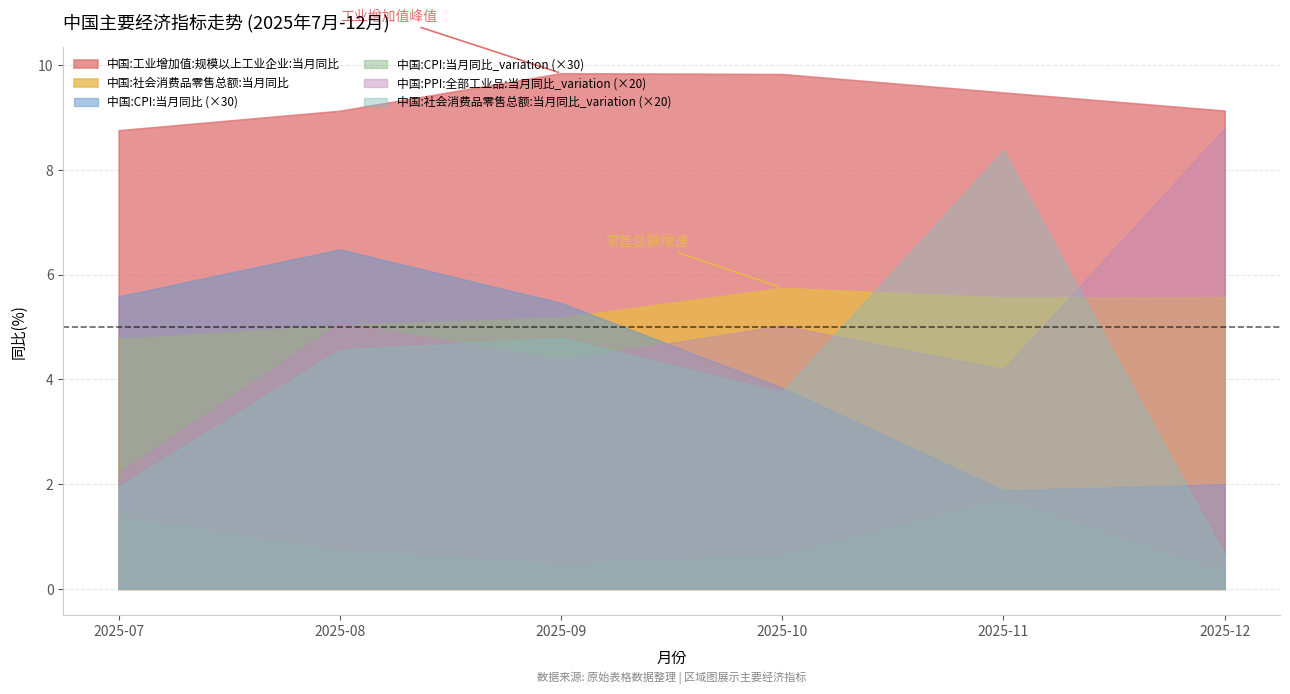

True or false: 中国:工业增加值:规模以上工业企业:当月同比 and 中国:CPI:当月同比_variation intersect in this chart.

False